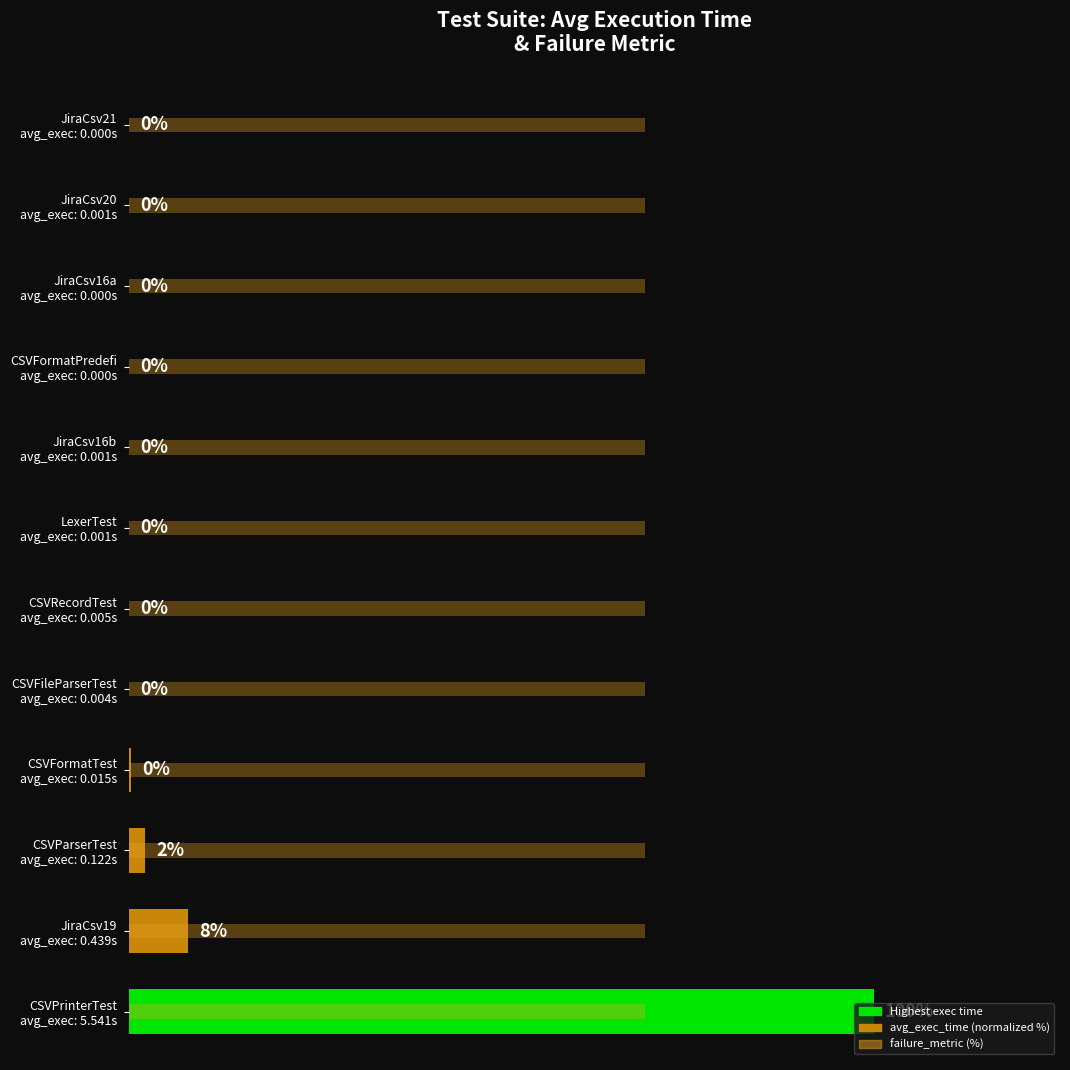

What position from the left is 0?

1